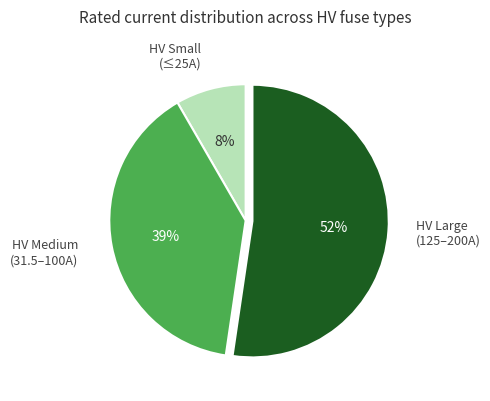

How many slices are in this pie chart?

3